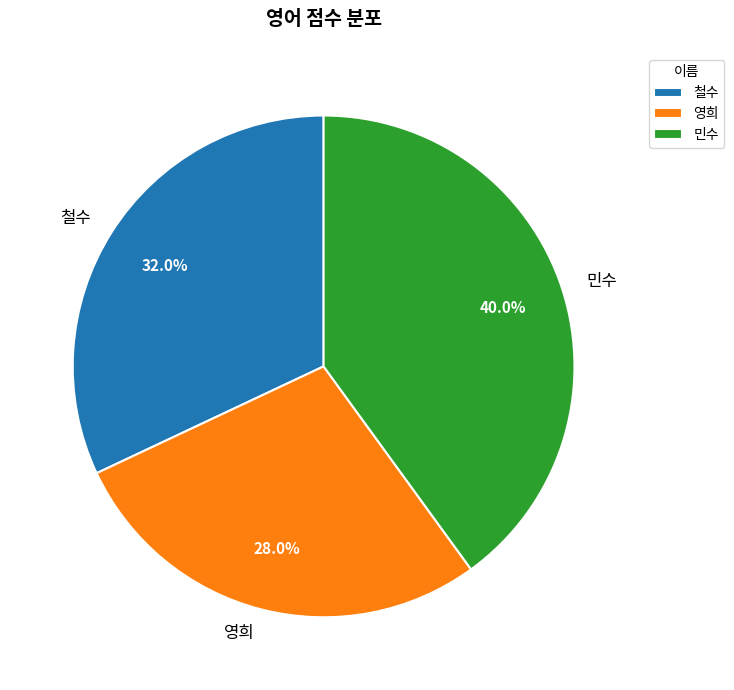

Does 영희 represent more than half of the total?

No